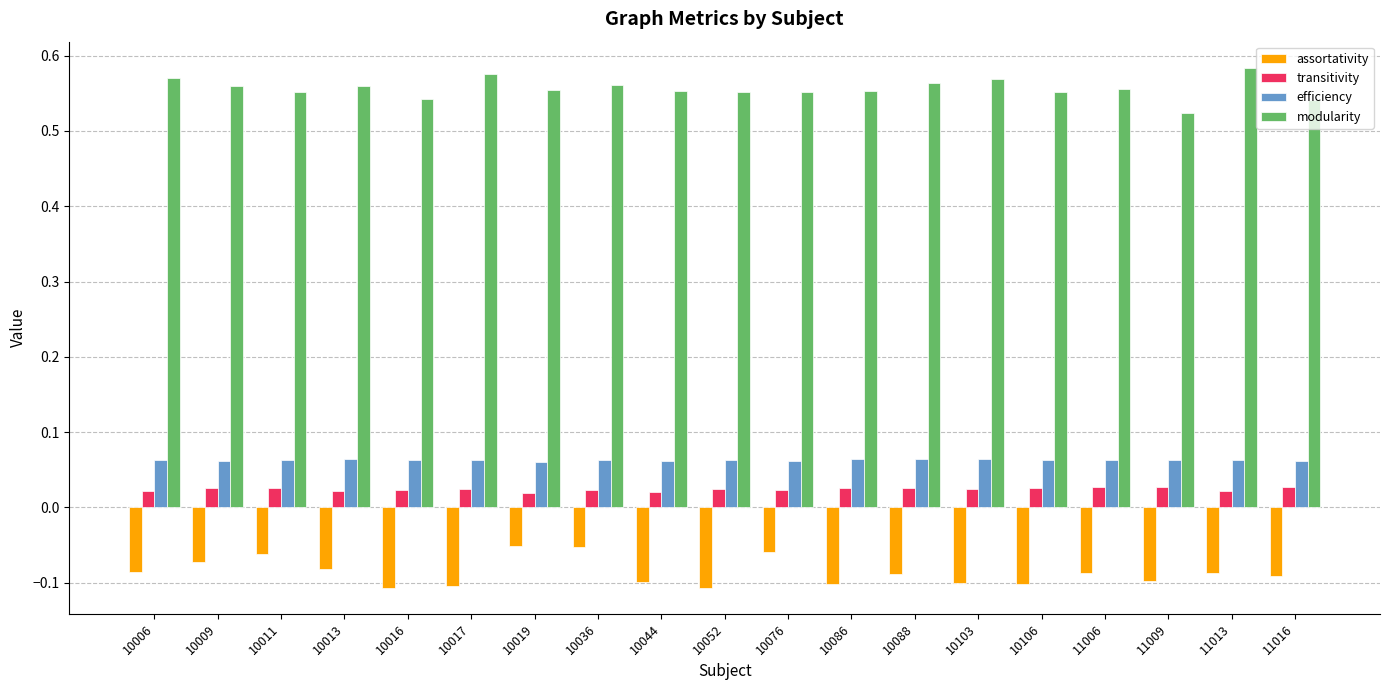

Is the value of transitivity at 10052 greater than the value of assortativity at 10076?

Yes